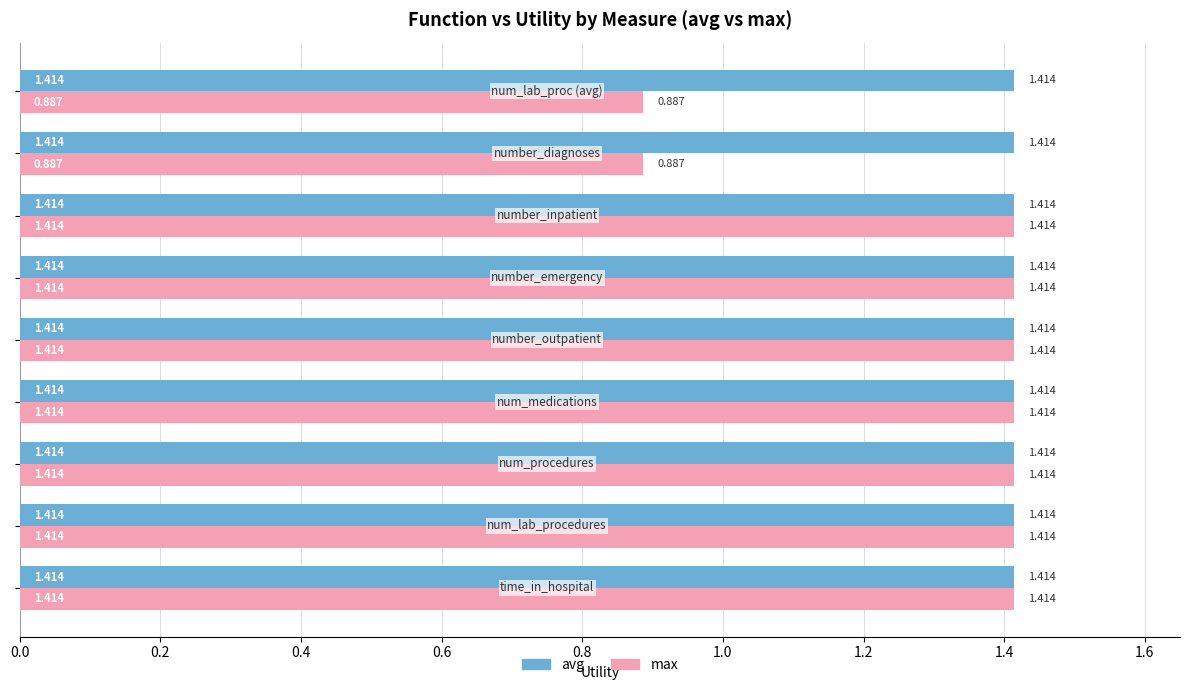

List the series in order of their overall mean, lowest first.

max, avg